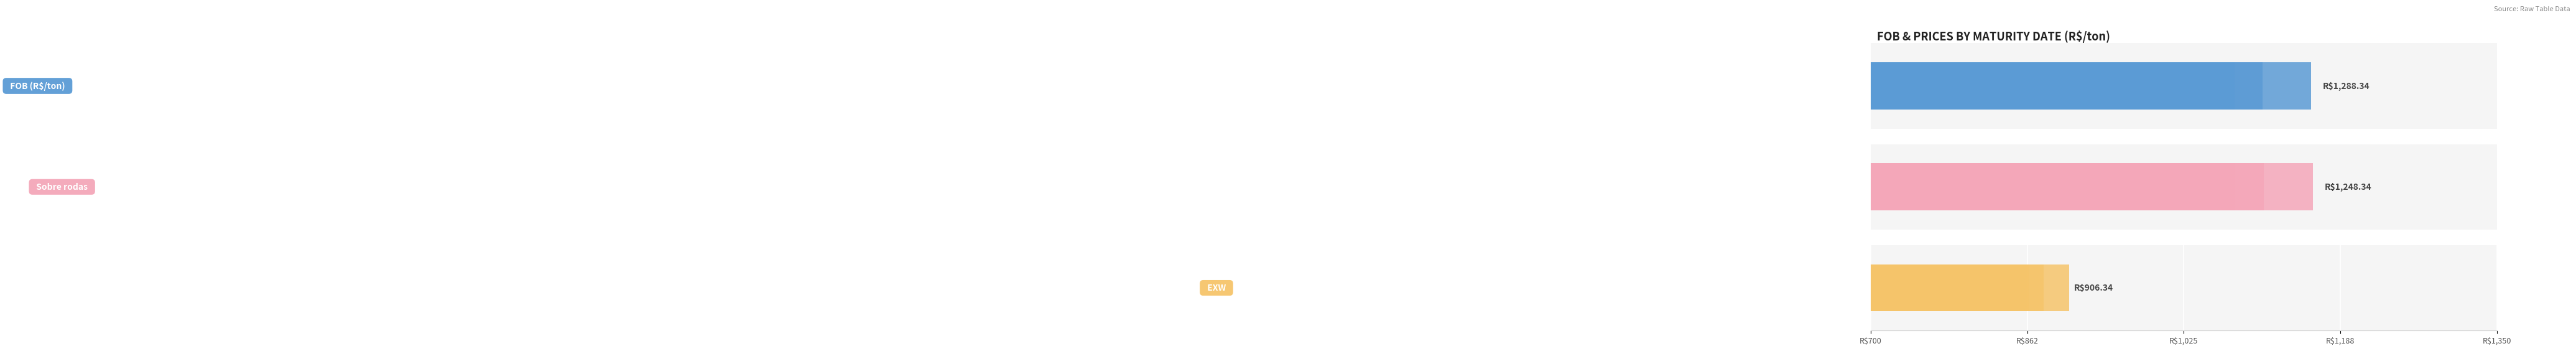

What is the difference between the second highest and minimum values in the FOB (R$/ton) series?

101.3